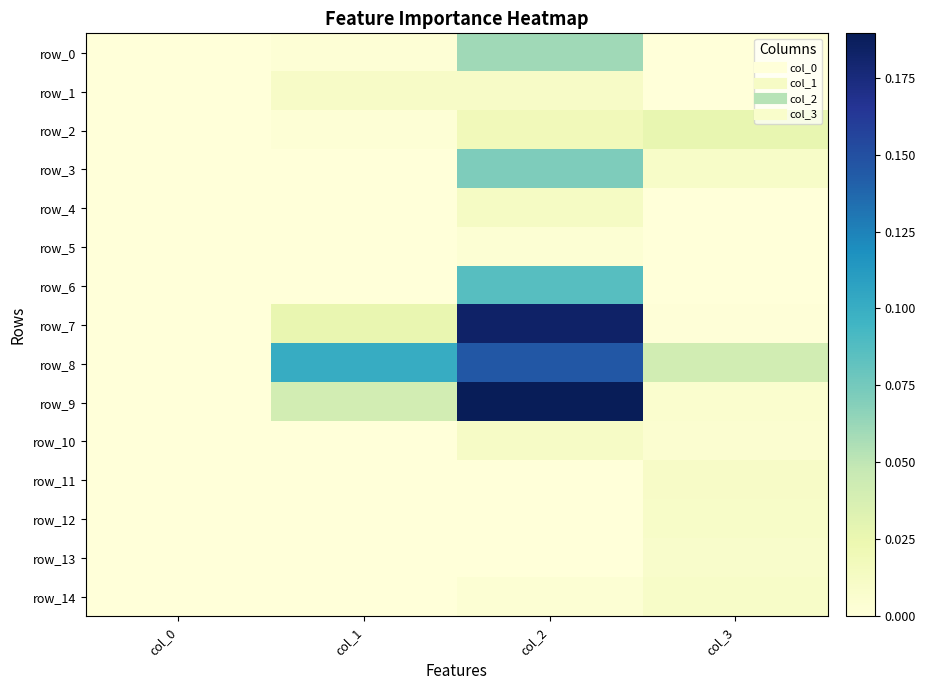

At which category does the chart reach its minimum across all series?

col_0